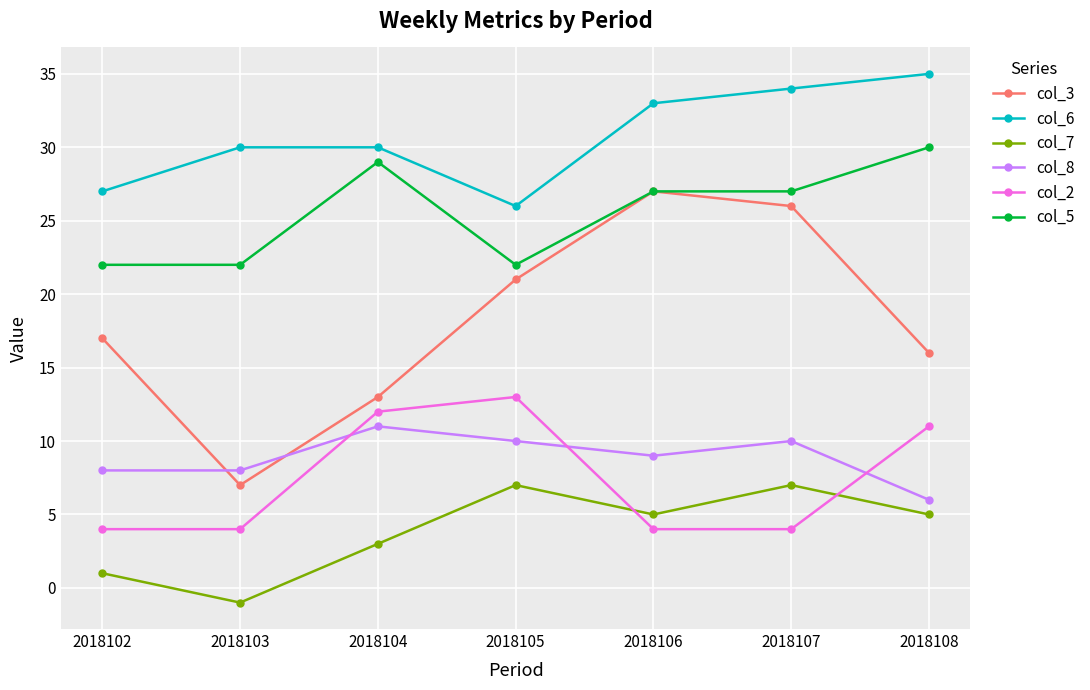

In col_2, how many points are higher than both neighbors (excluding endpoints)?

1